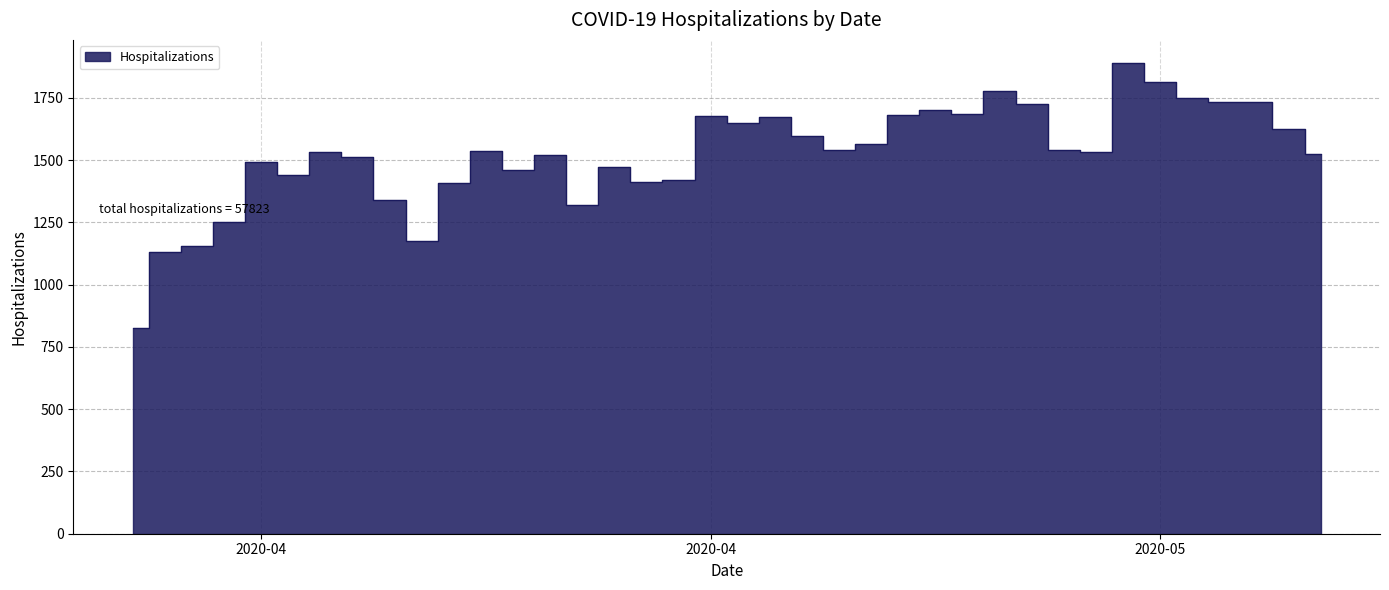

Is it true that the value at 2020-04-04 is 1132?

True